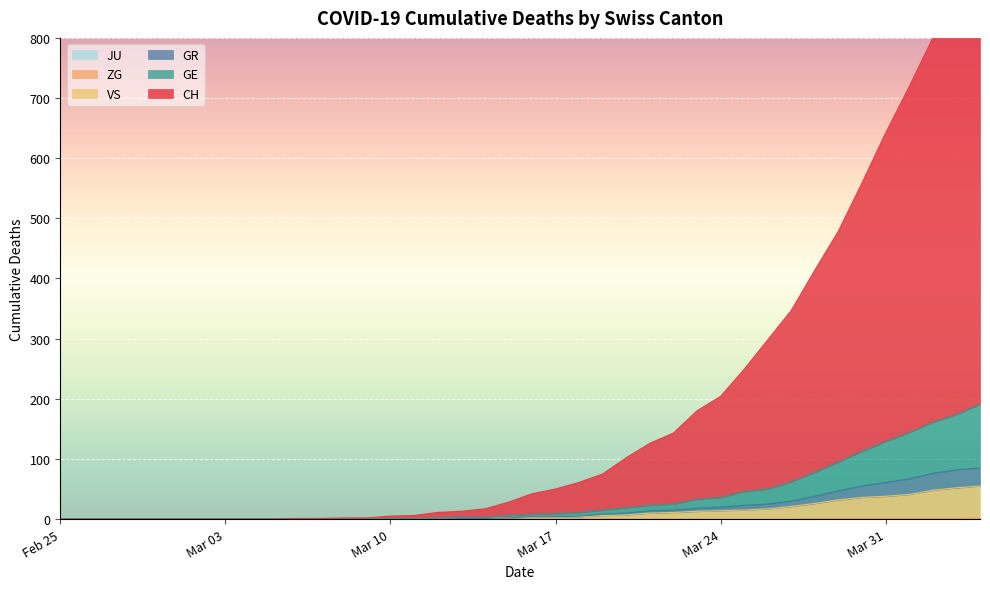

At how many categories does at least one series exceed 208?

11